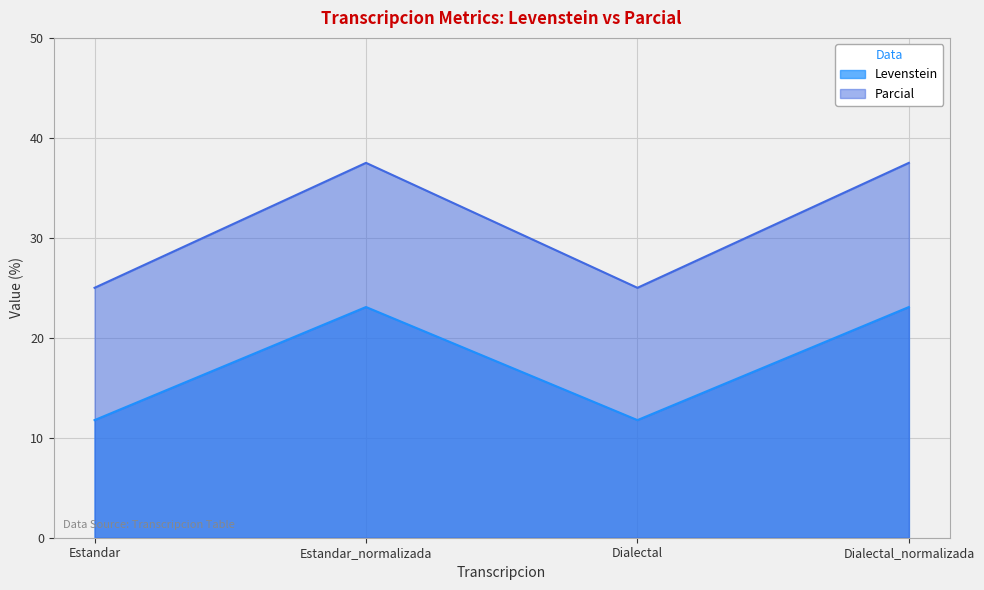

List the series in order of their overall mean, highest first.

Parcial, Levenstein